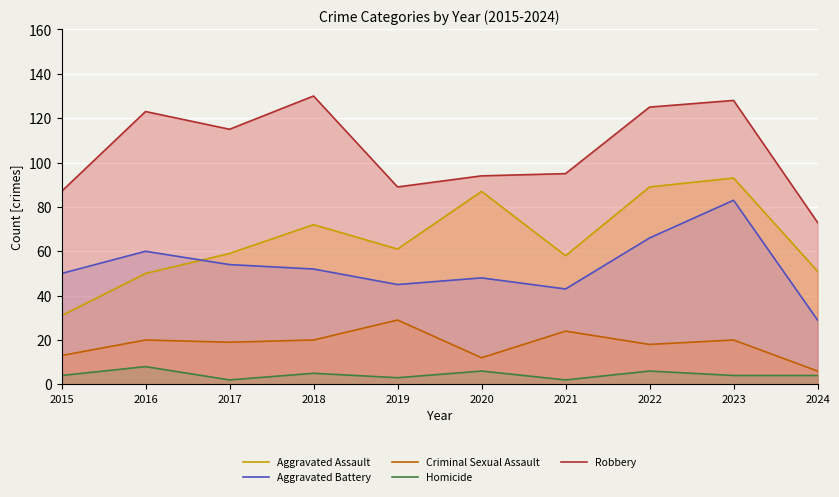

Does the chart display data point markers on the line(s)?

No